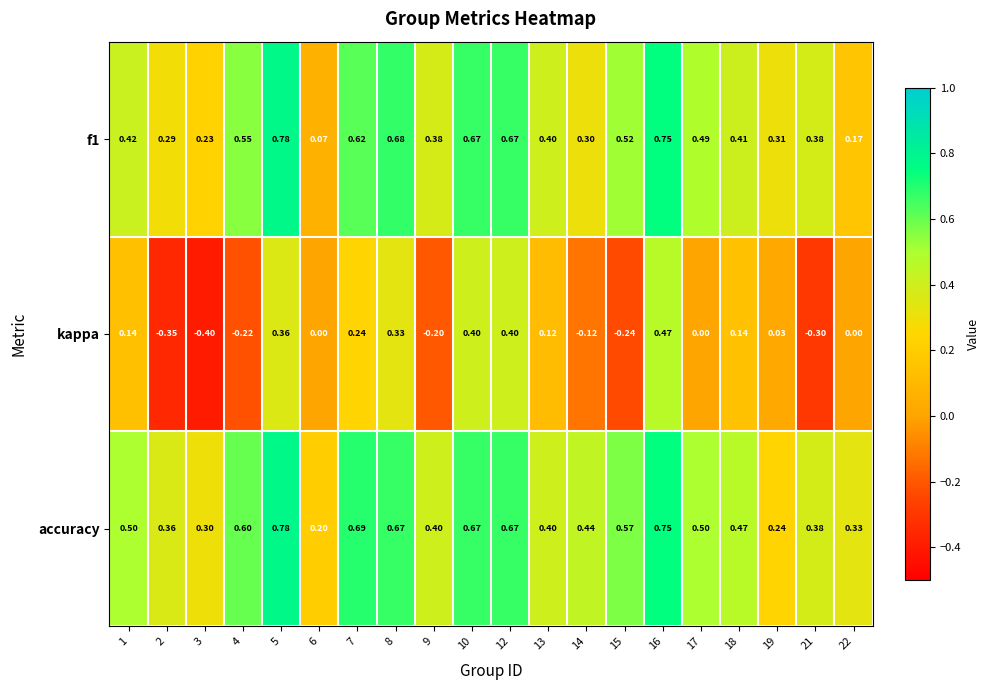

Count the number of categories in the chart.

20